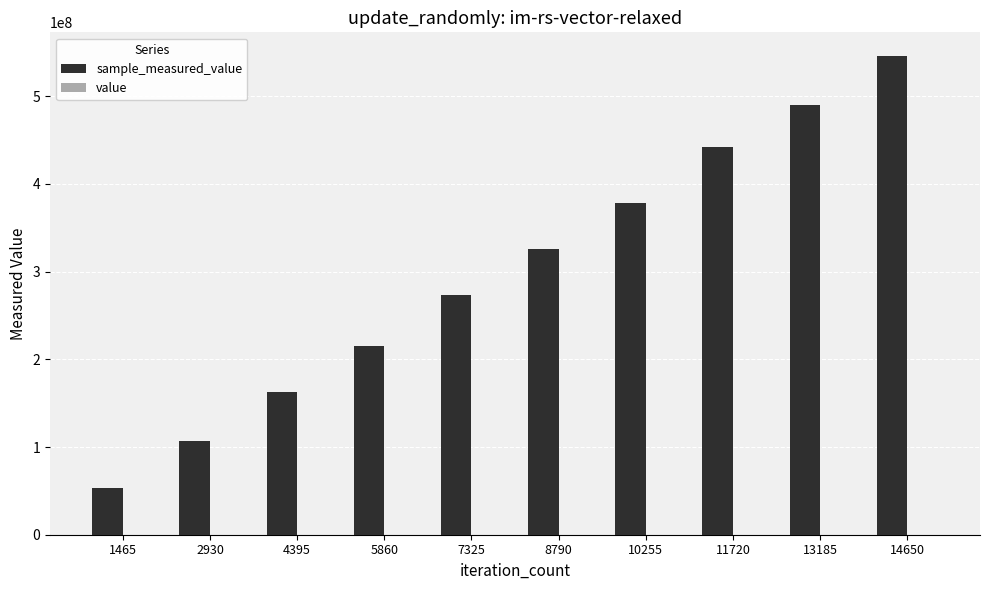

At which category is the sum across all series the highest?

14650